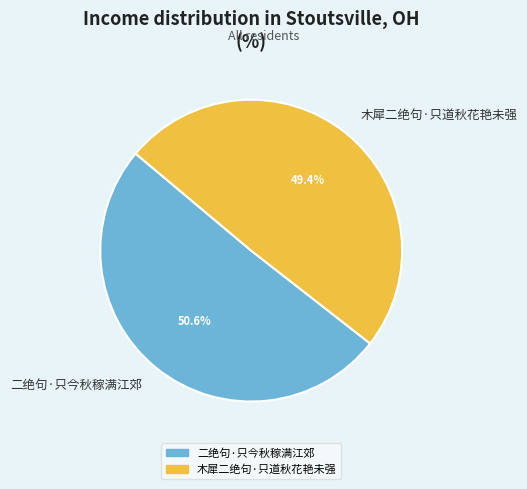

Approximately how many times larger is the value at 二绝句·只今秋稼满江郊 compared to 木犀二绝句·只道秋花艳未强?

1.0